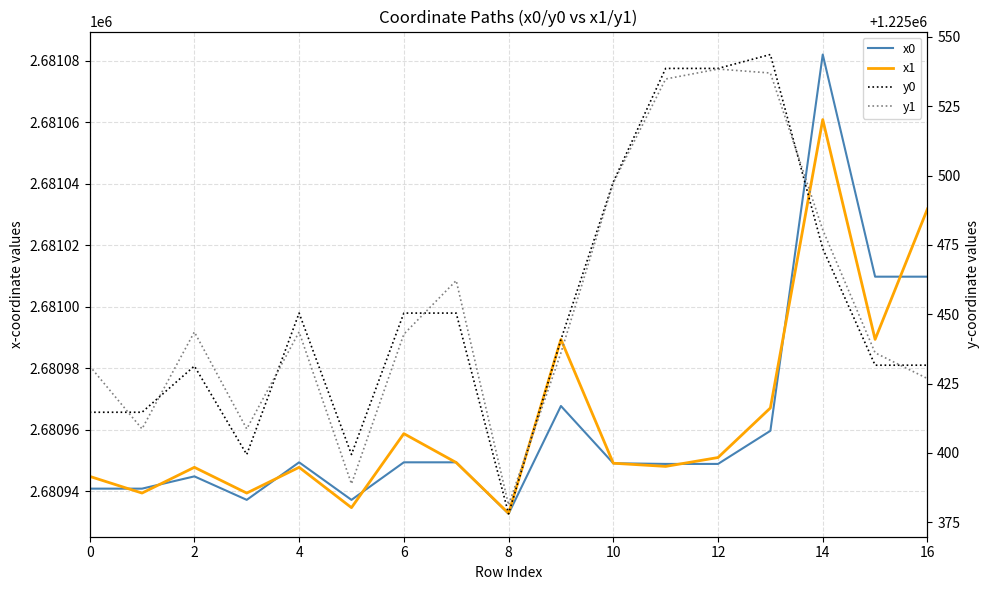

What is the difference between the x1 values at 6 and 12?

11.6